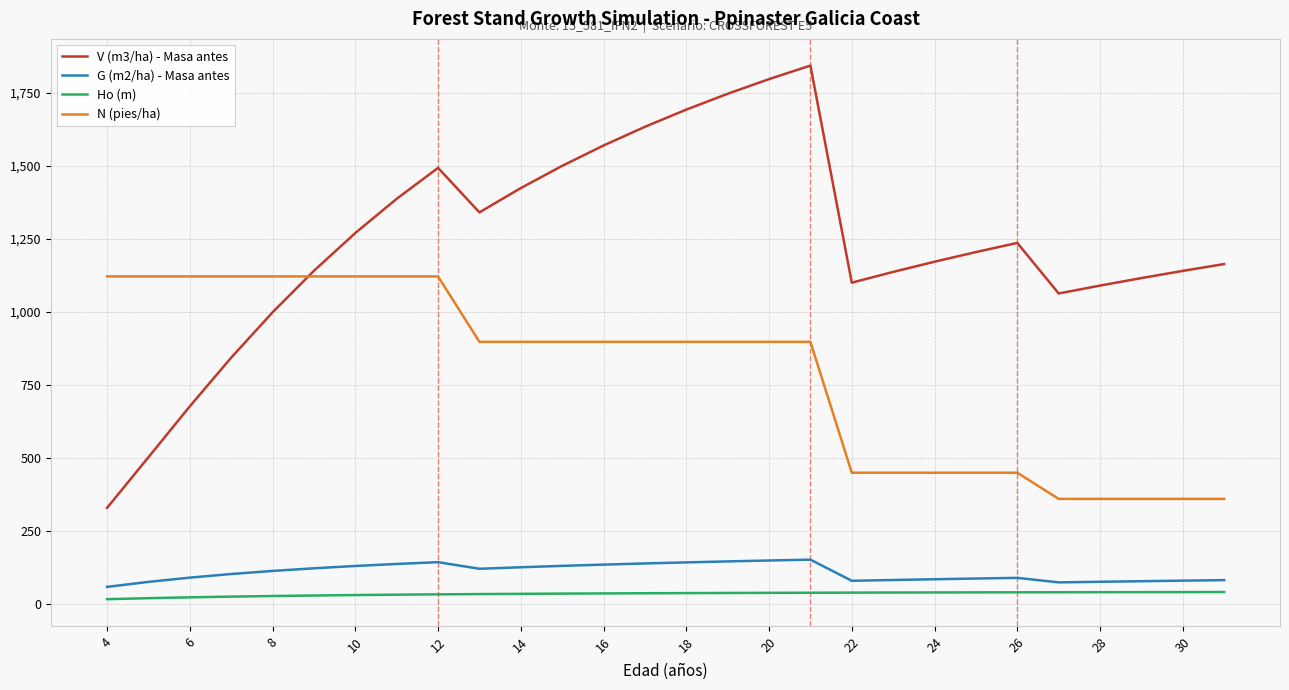

What is the lowest value of the N (pies/ha) series?

358.8